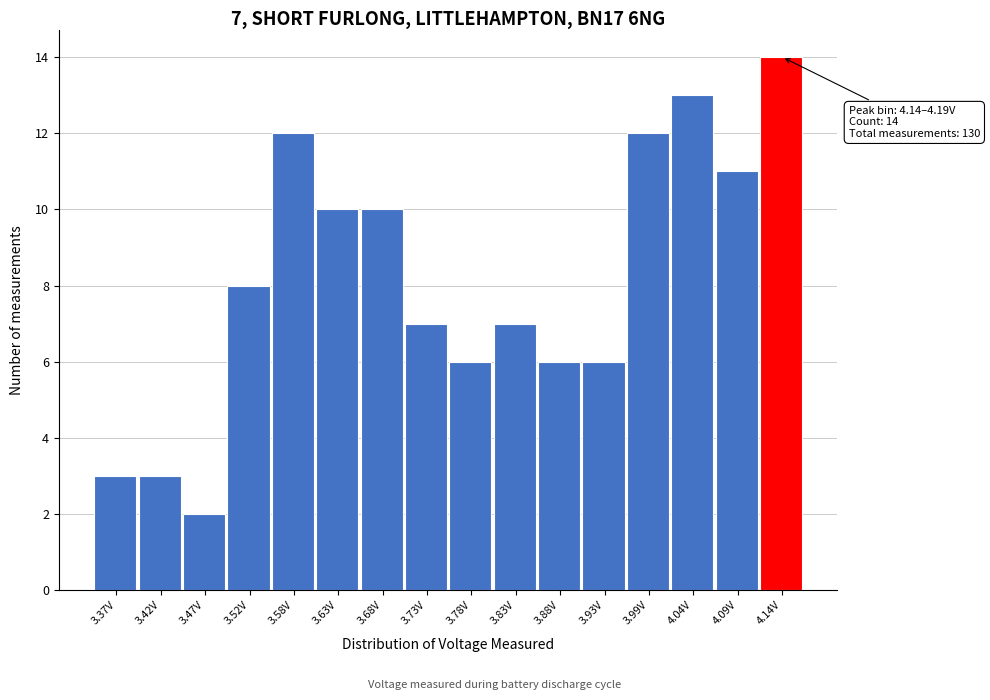

Reading left to right, extract all data points from this chart.

3.37V=3	3.42V=3	3.47V=2	3.52V=8	3.58V=12	3.63V=10	3.68V=10	3.73V=7	3.78V=6	3.83V=7	3.88V=6	3.93V=6	3.99V=12	4.04V=13	4.09V=11	4.14V=14